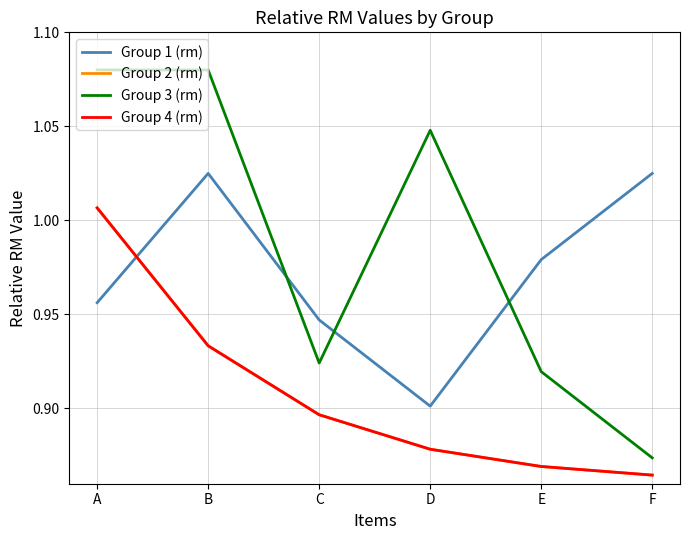

Is this an area chart (filled region under the line)?

No